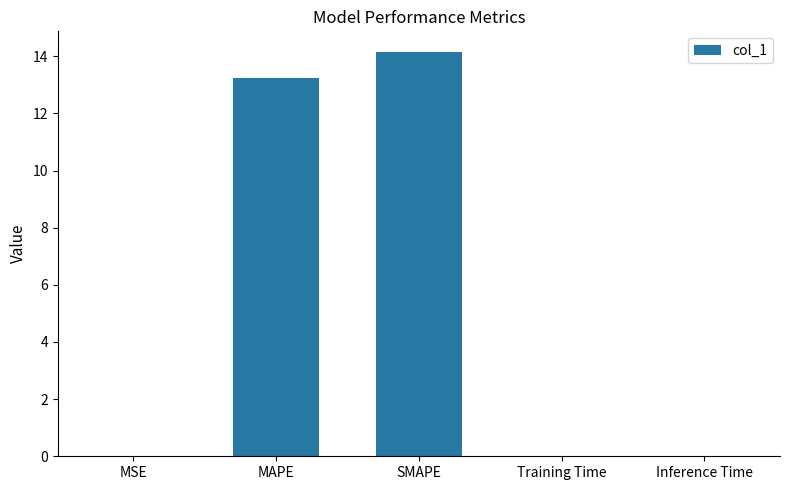

Are the bars horizontal?

No